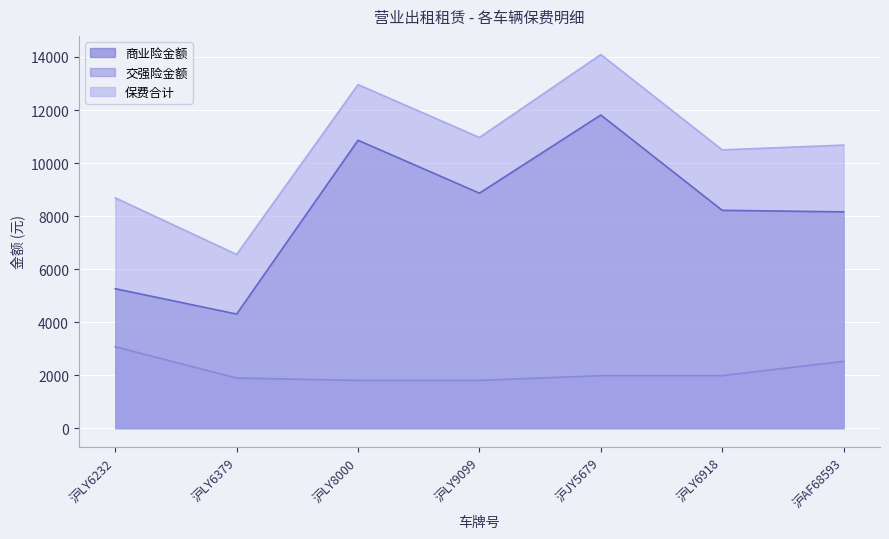

What is the sum of all 商业险金额 values?

57466.2